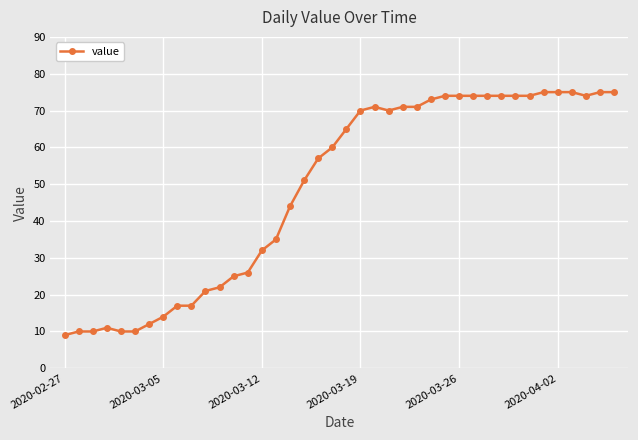

What is the minimum value shown in the chart?

9